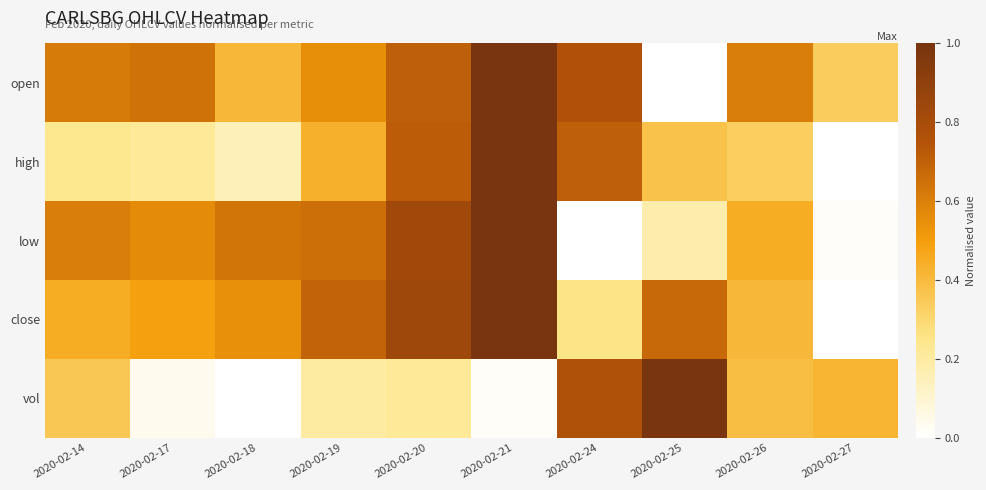

Which series changed the most between 2020-02-26 and 2020-02-27?

low